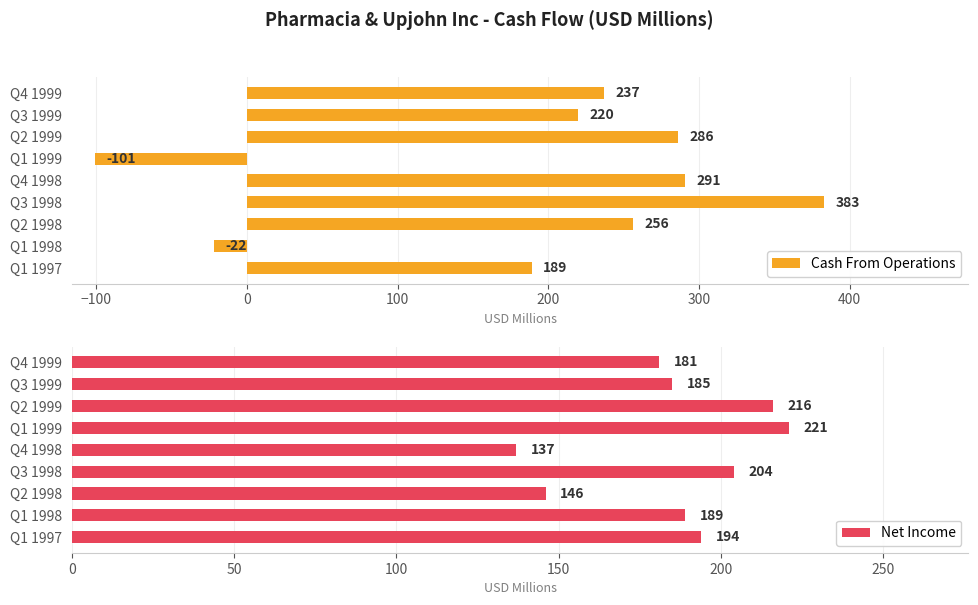

What is the difference between the maximum and minimum values in the Cash From Operations series?

484